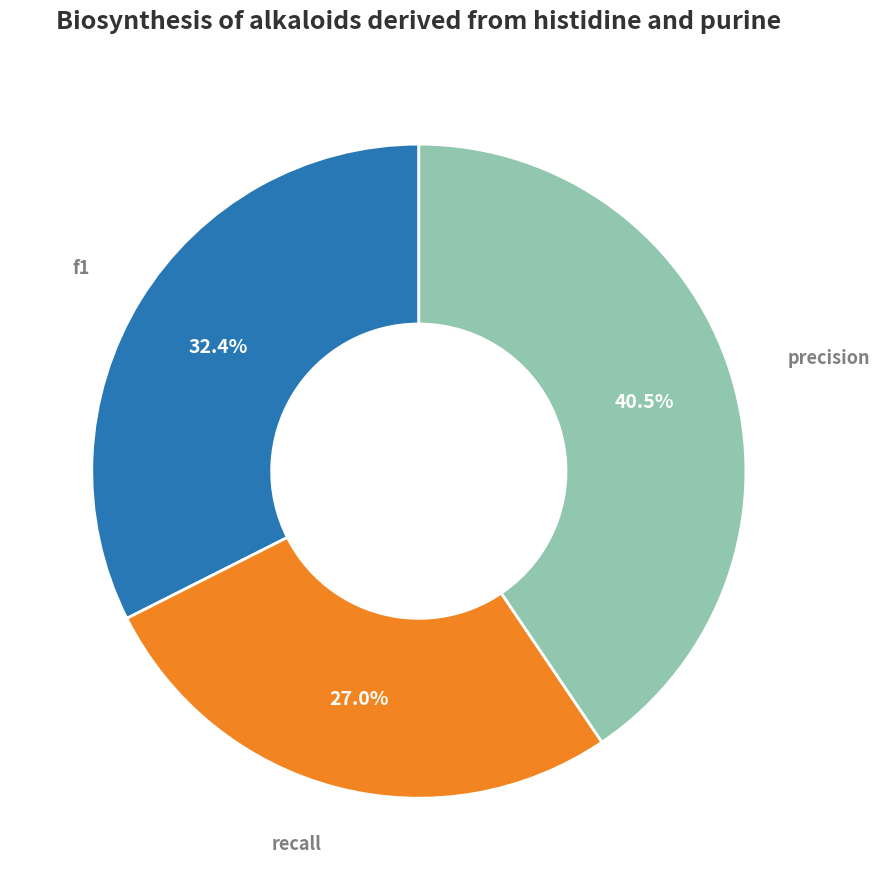

Is there a majority slice in this chart?

No